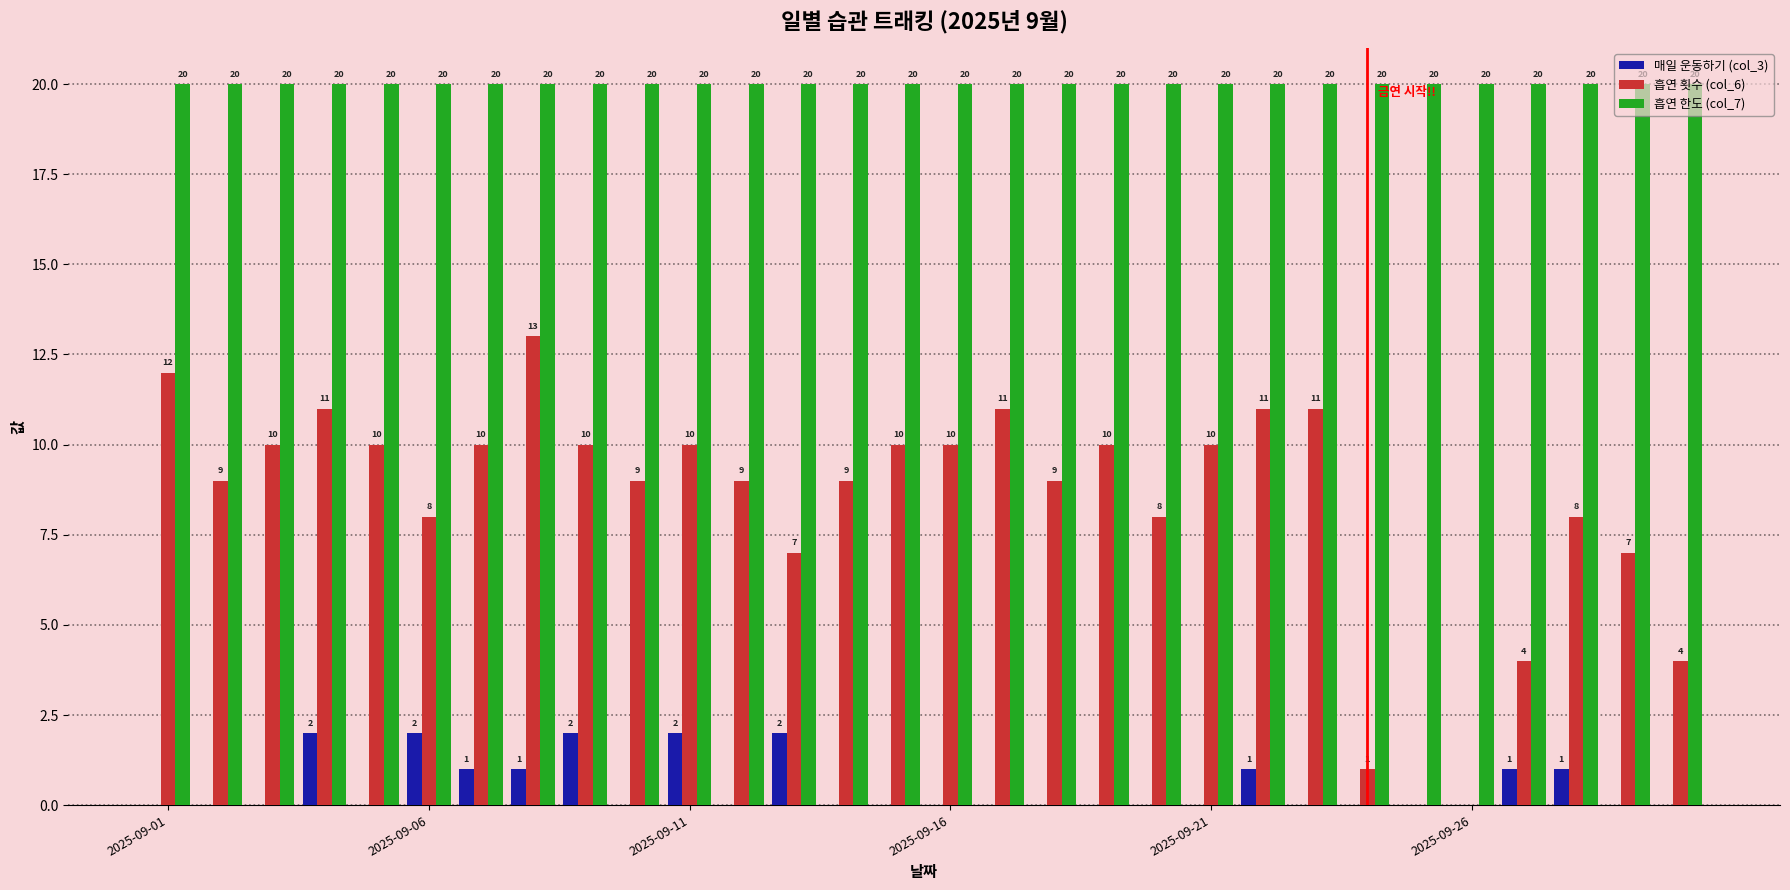

Which series has the largest total across all categories?

흡연 한도 (col_7)